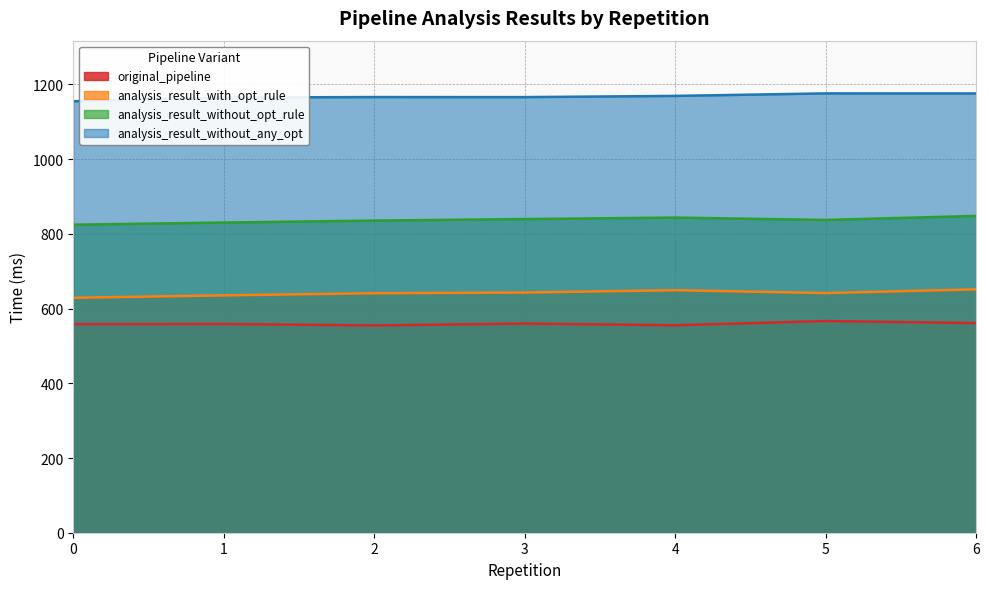

How many interior local valleys does the analysis_result_with_opt_rule series have?

1